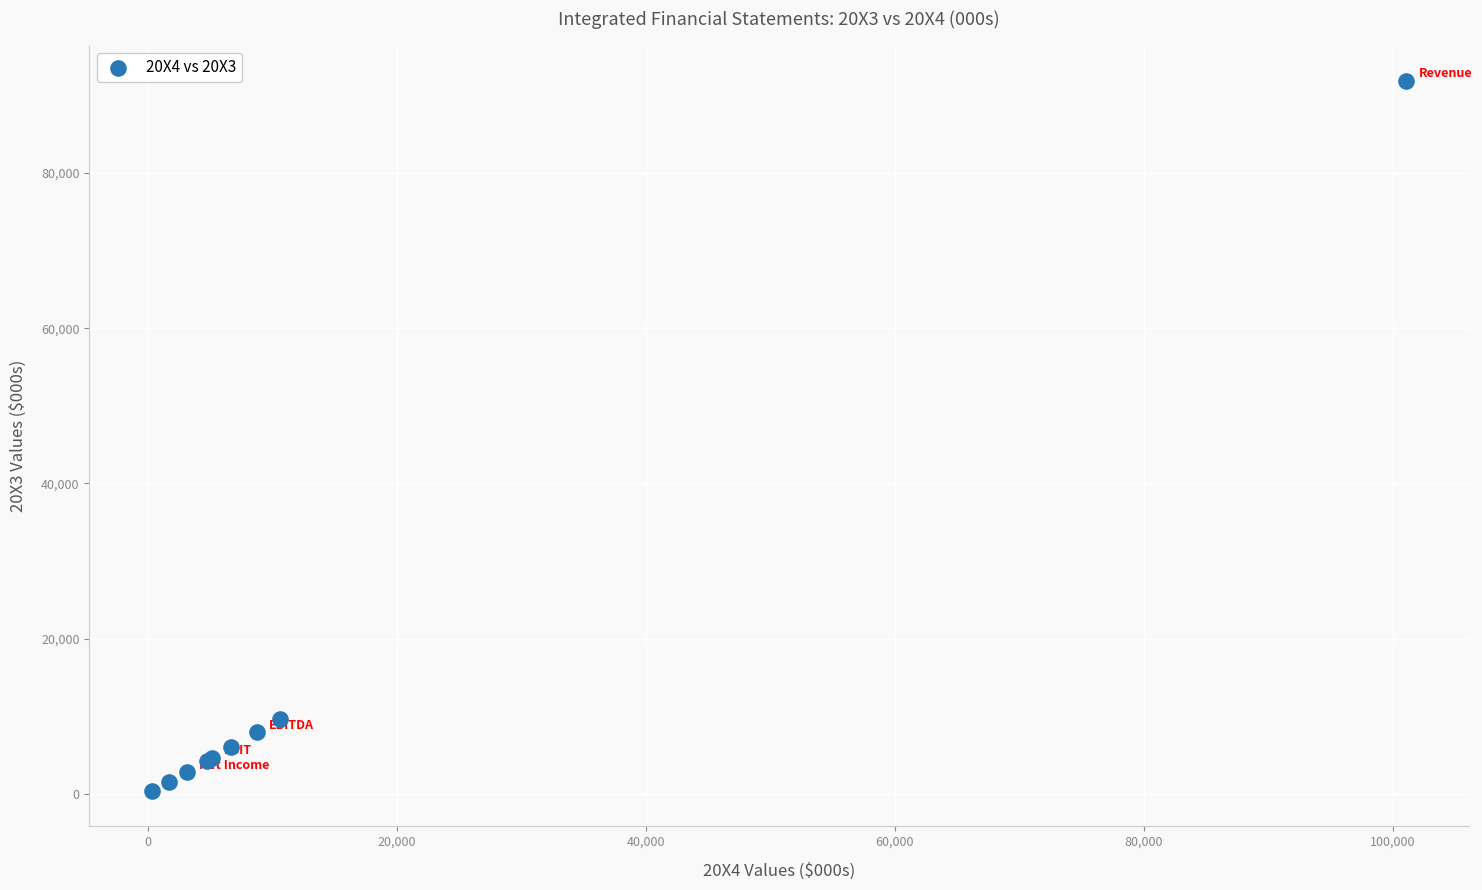

What Y value in the scatter plot is closest to 46128?

9648.7